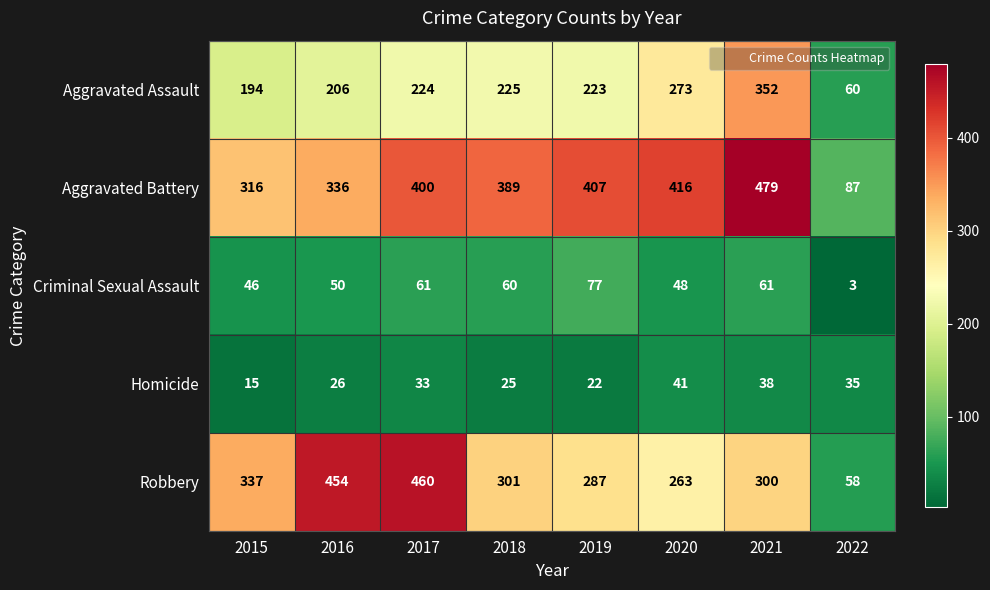

At 2019, list the series in order from smallest to largest.

Homicide, Criminal Sexual Assault, Aggravated Assault, Robbery, Aggravated Battery